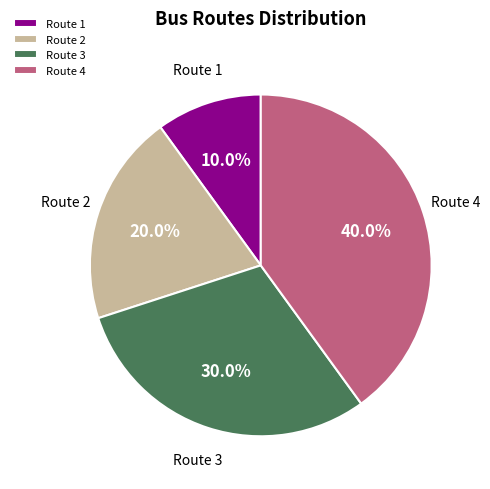

Rank the categories by value from lowest to highest.

Route 1, Route 2, Route 3, Route 4